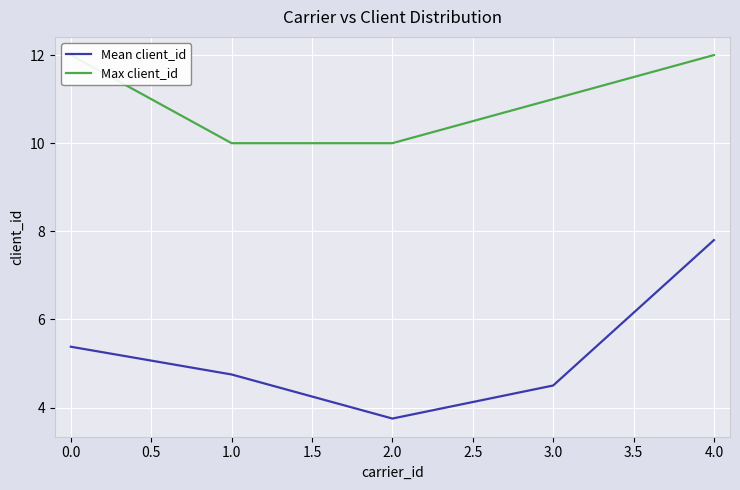

The value of Mean client_id at 0.0 is 8.0. True or false?

False